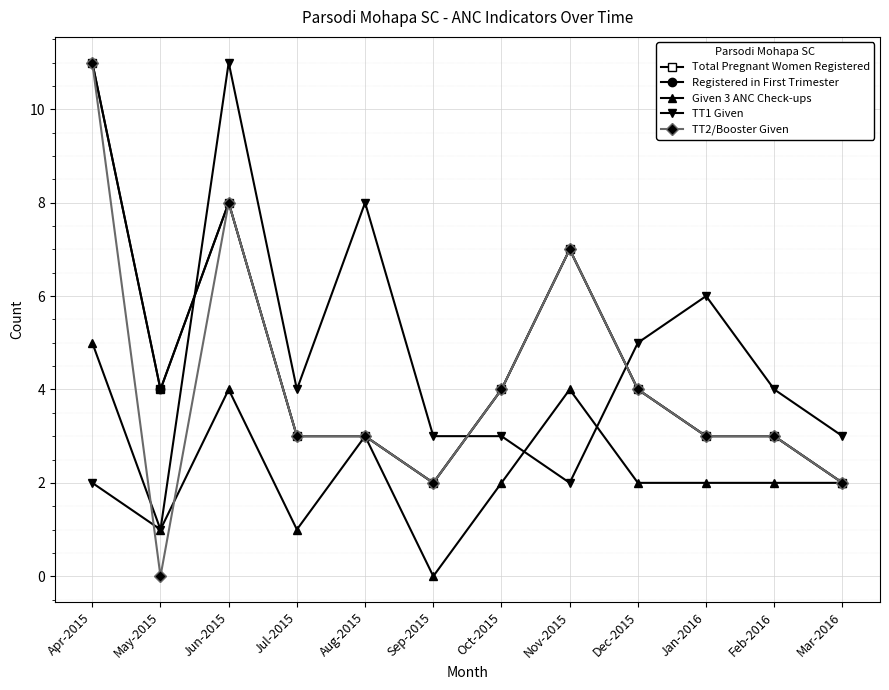

How many interior local valleys does the TT2/Booster Given series have?

2